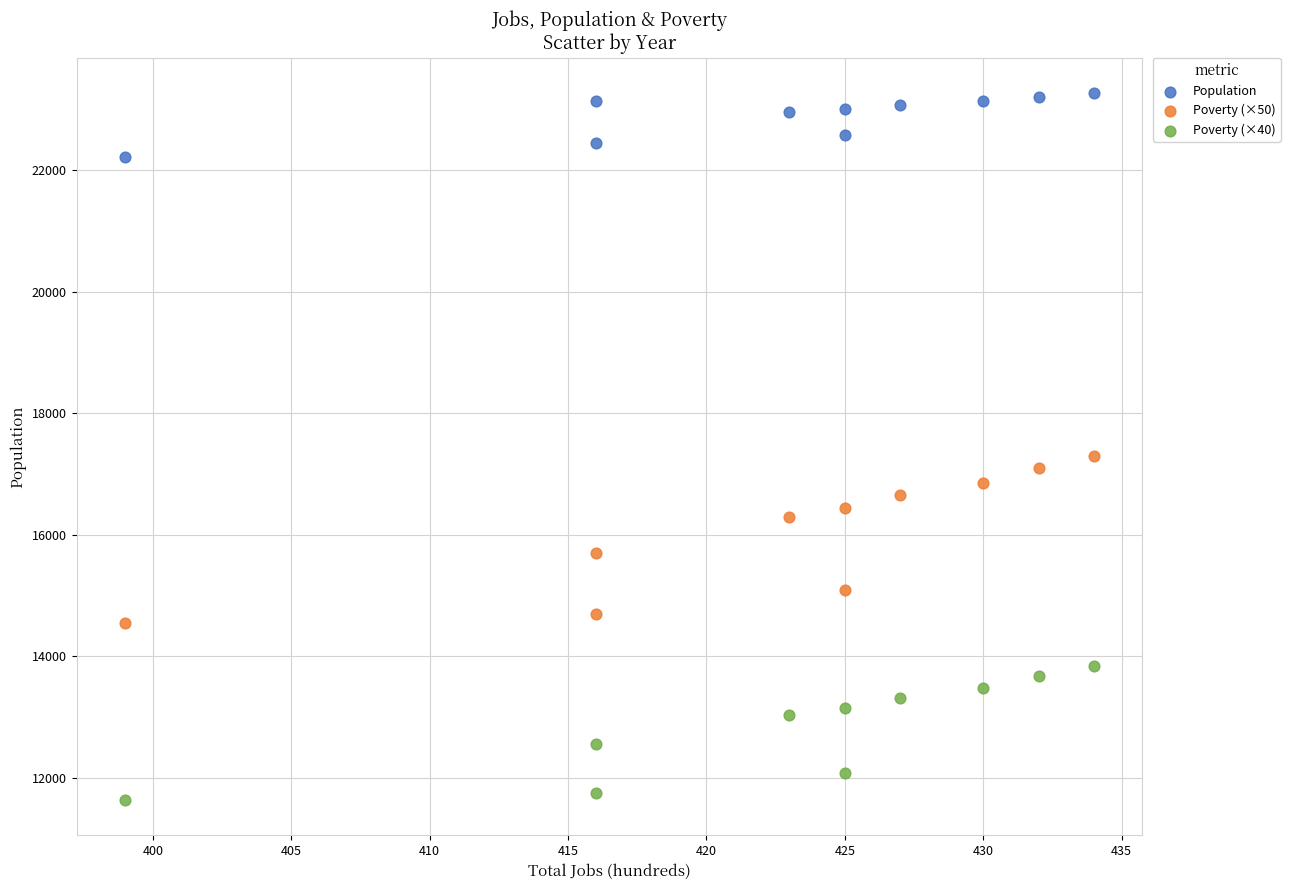

Across all series, what Y value is closest to 17453?

17300